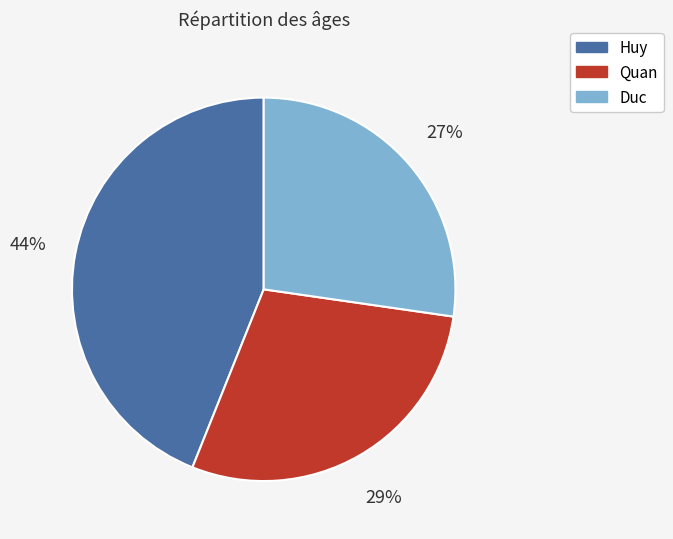

To the nearest percent, what is the difference between the largest and smallest slice percentages?

17%